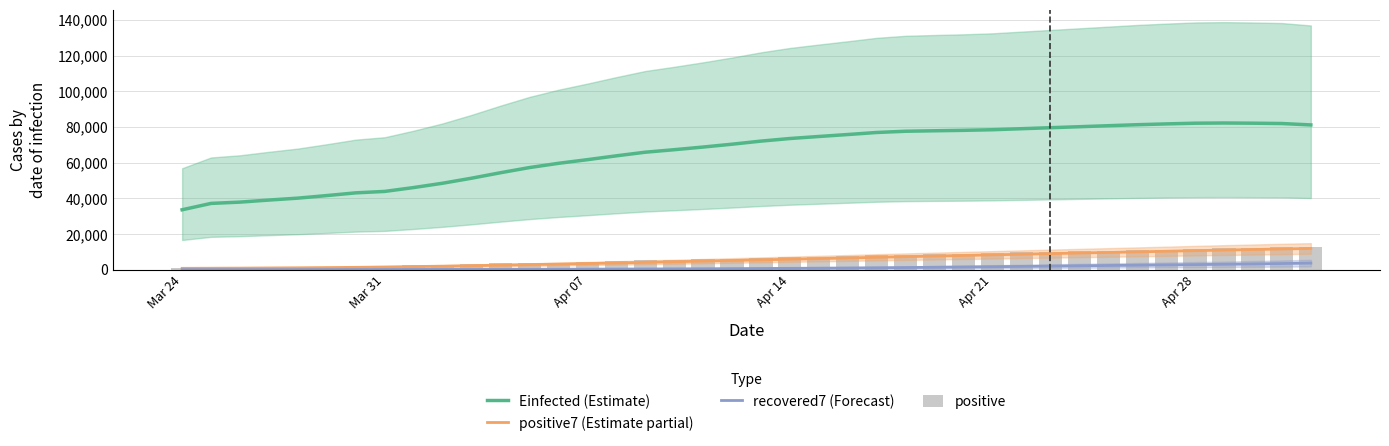

What is the minimum value for Einfected (Estimate)?

33603.7